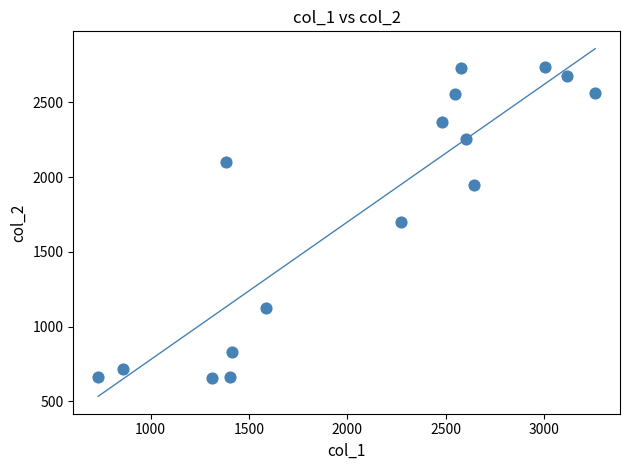

What is the range of X values (max minus min)?

2526.7